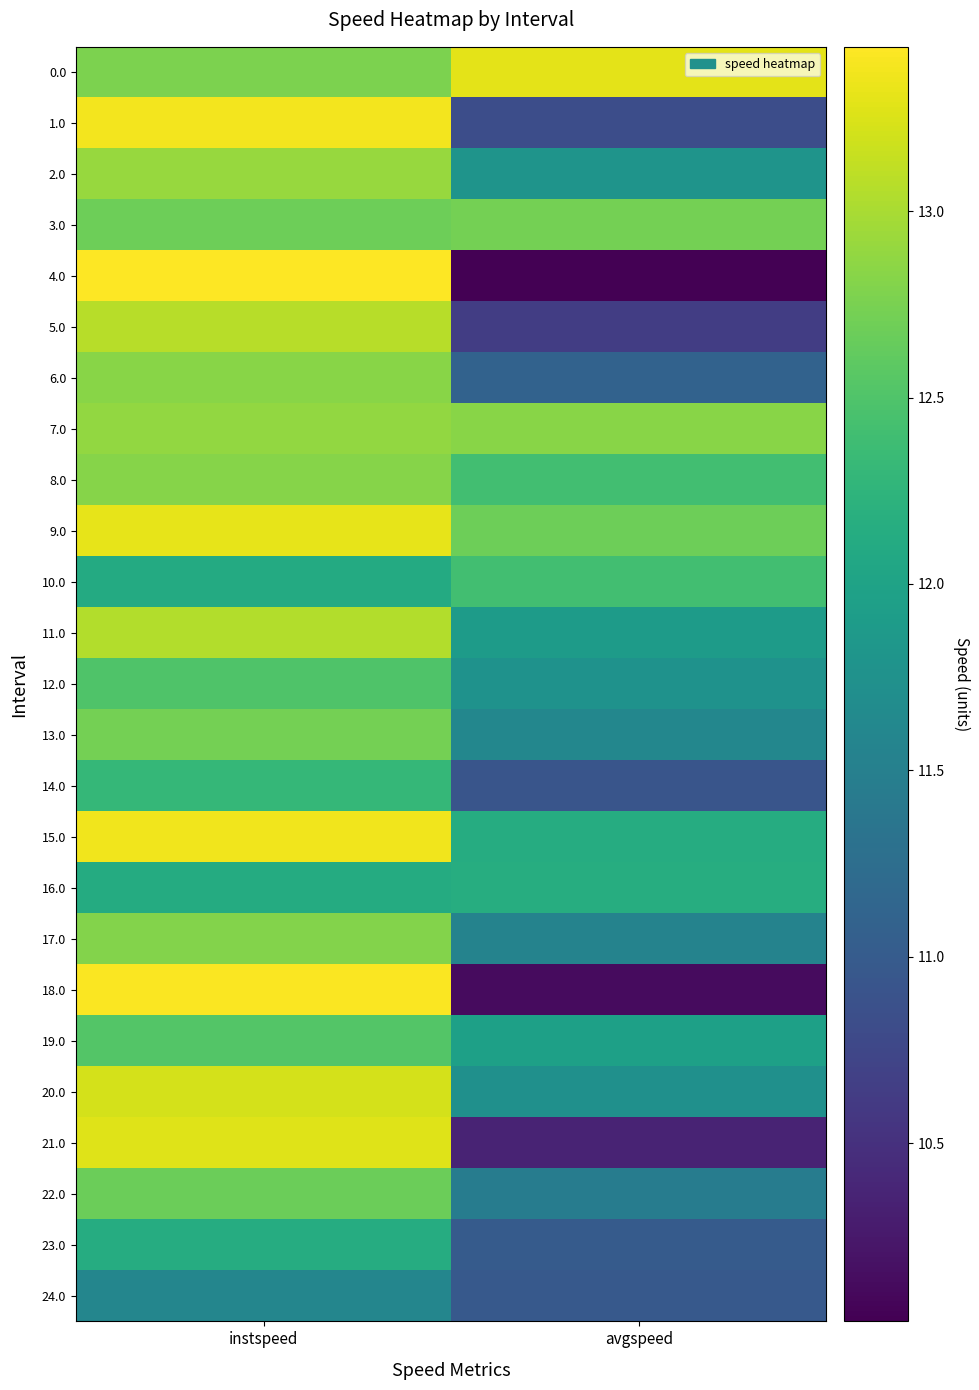

Reading left to right, transcribe all the data shown in this chart.

0.0: instspeed=12.8	avgspeed=13.3
1.0: instspeed=13.4	avgspeed=10.8
2.0: instspeed=12.9	avgspeed=11.8
3.0: instspeed=12.7	avgspeed=12.7
4.0: instspeed=13.4	avgspeed=10.0
5.0: instspeed=13.1	avgspeed=10.6
6.0: instspeed=12.8	avgspeed=11.1
7.0: instspeed=12.9	avgspeed=12.8
8.0: instspeed=12.8	avgspeed=12.4
9.0: instspeed=13.3	avgspeed=12.7
10.0: instspeed=12.1	avgspeed=12.4
11.0: instspeed=13.0	avgspeed=11.9
12.0: instspeed=12.5	avgspeed=11.8
13.0: instspeed=12.7	avgspeed=11.6
14.0: instspeed=12.3	avgspeed=10.9
15.0: instspeed=13.4	avgspeed=12.1
16.0: instspeed=12.1	avgspeed=12.2
17.0: instspeed=12.8	avgspeed=11.6
18.0: instspeed=13.4	avgspeed=10.1
19.0: instspeed=12.5	avgspeed=12.0
20.0: instspeed=13.2	avgspeed=11.7
21.0: instspeed=13.3	avgspeed=10.4
22.0: instspeed=12.7	avgspeed=11.5
23.0: instspeed=12.1	avgspeed=11.0
24.0: instspeed=11.6	avgspeed=11.0